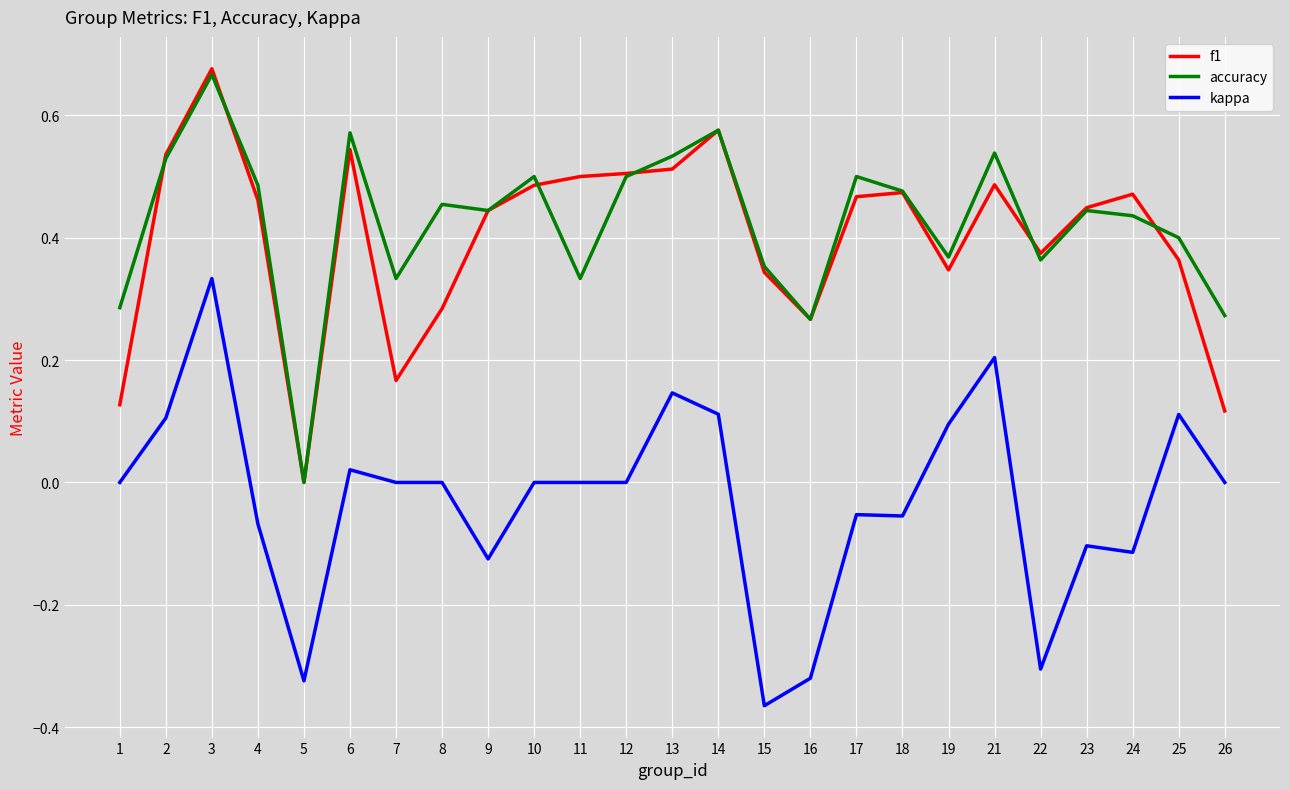

At 1, list the series in order from largest to smallest.

accuracy, f1, kappa